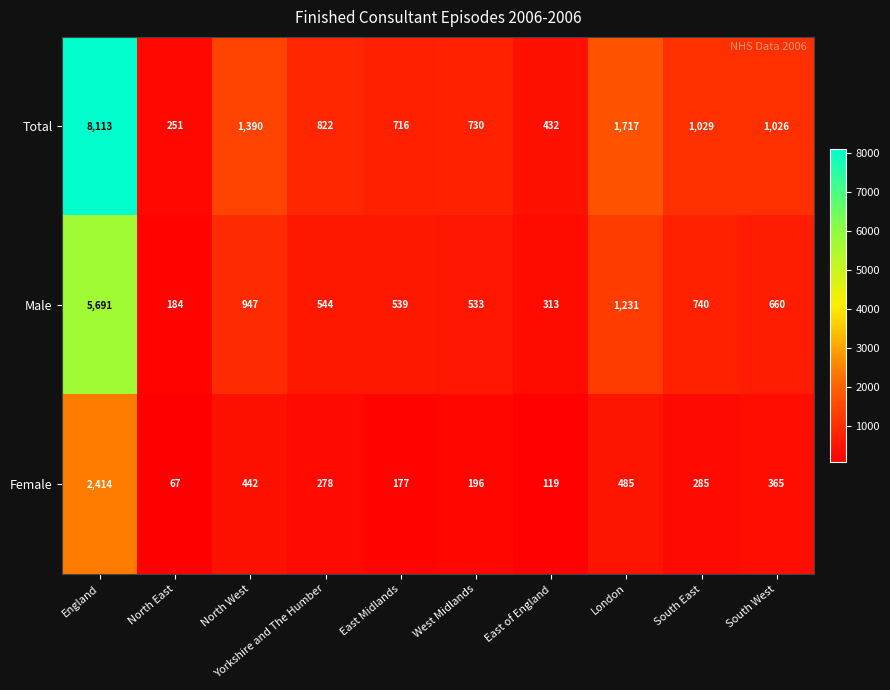

True or false: Total has a value of 104 at East of England.

False